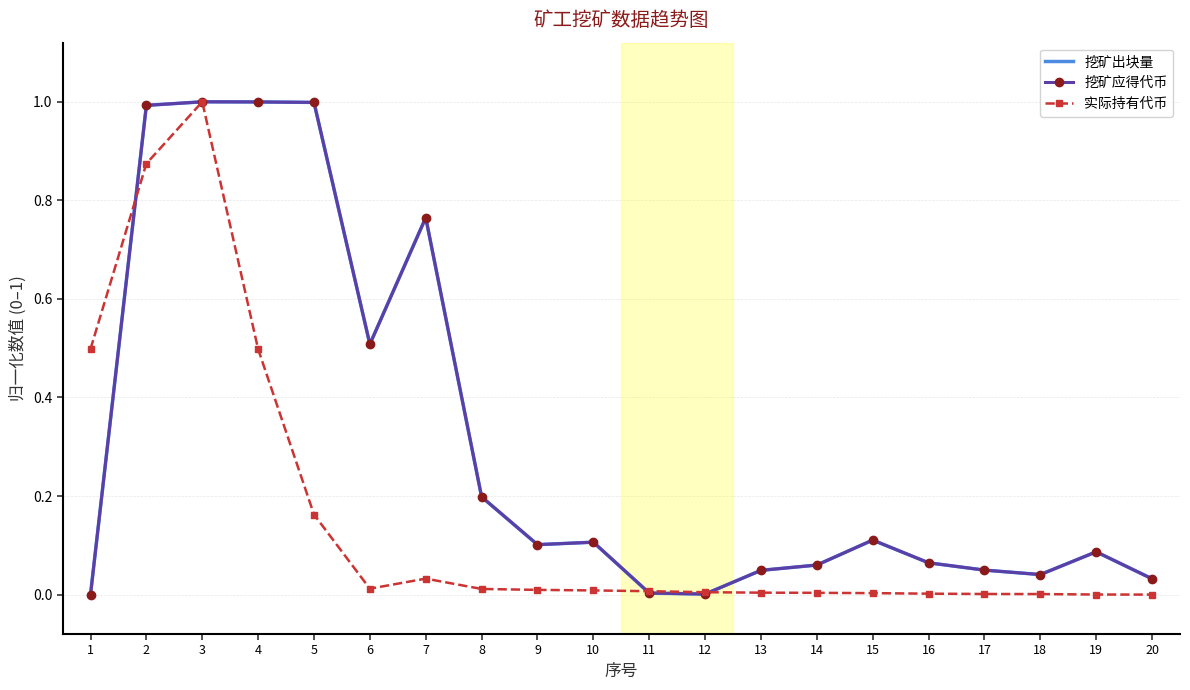

Rank the categories by 实际持有代币 value from lowest to highest.

20, 19, 18, 17, 16, 15, 14, 13, 12, 11, 10, 9, 8, 6, 7, 5, 4, 1, 2, 3